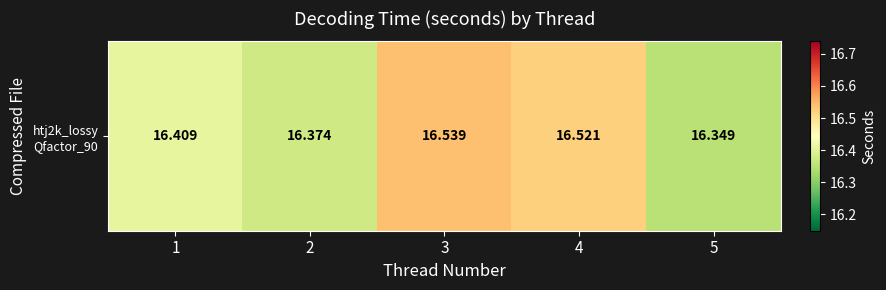

Count the number of categories in the chart.

5